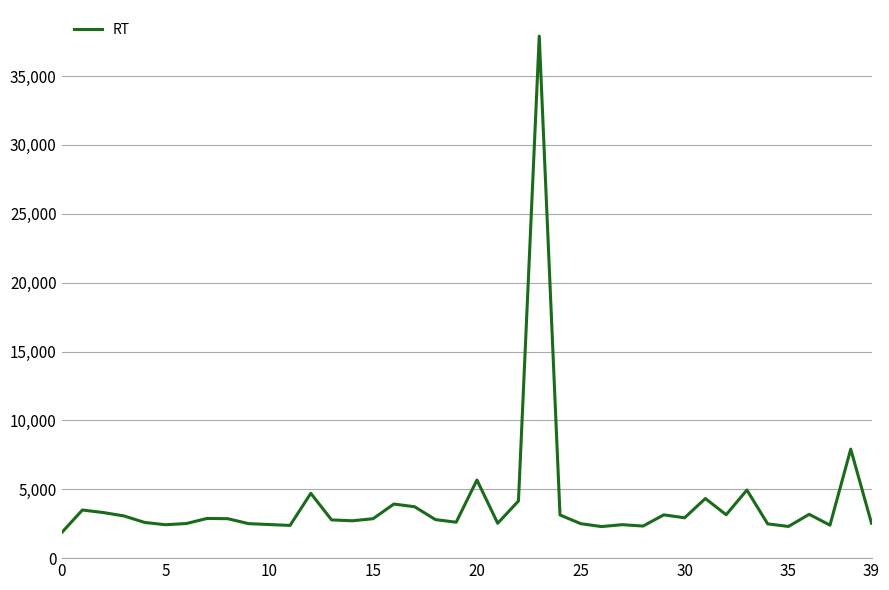

What is the maximum value shown in the chart?

37895